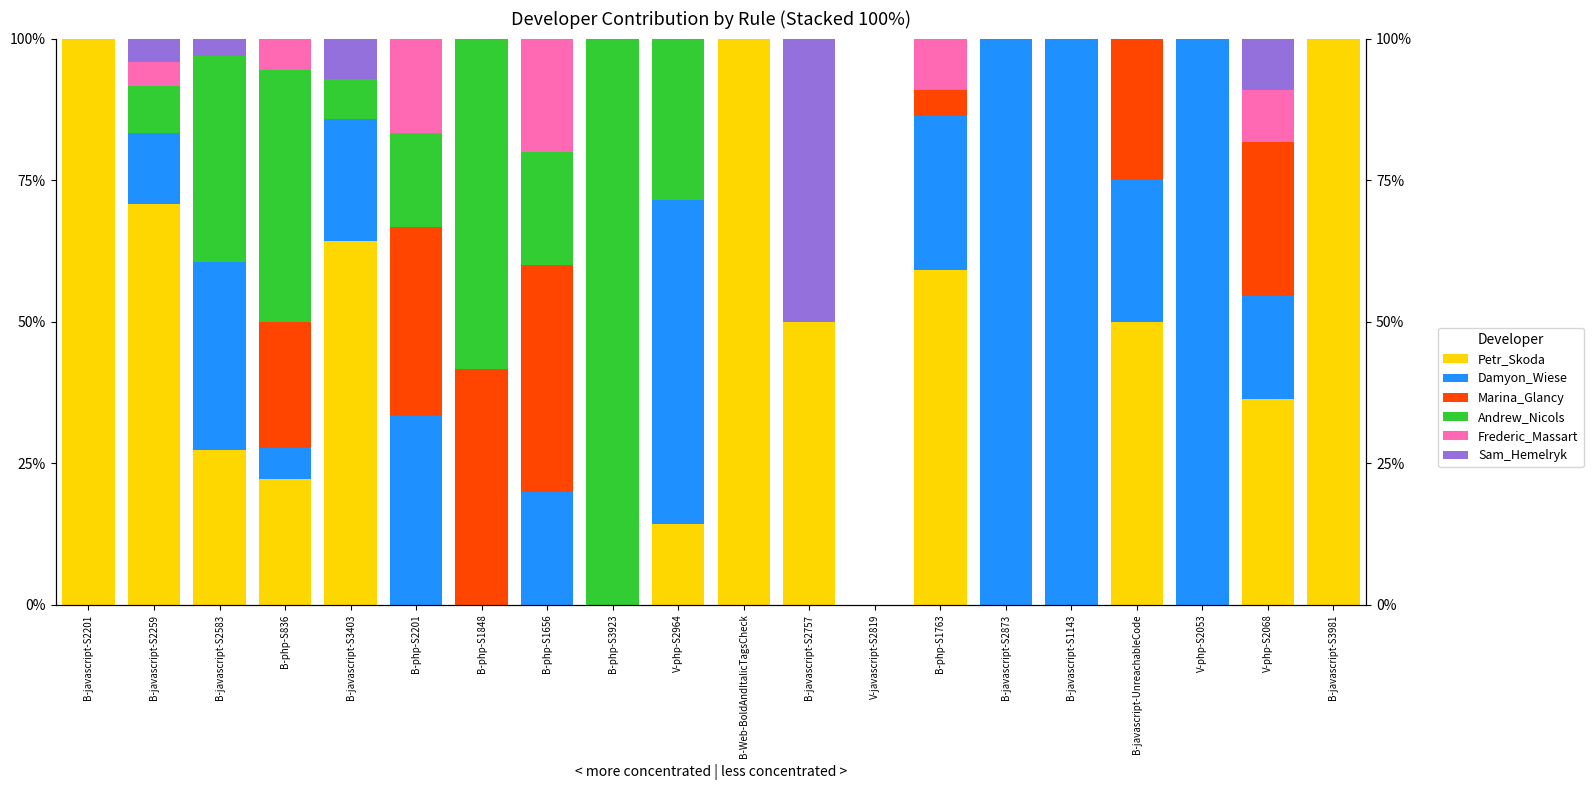

At how many categories does at least one series exceed 31?

19